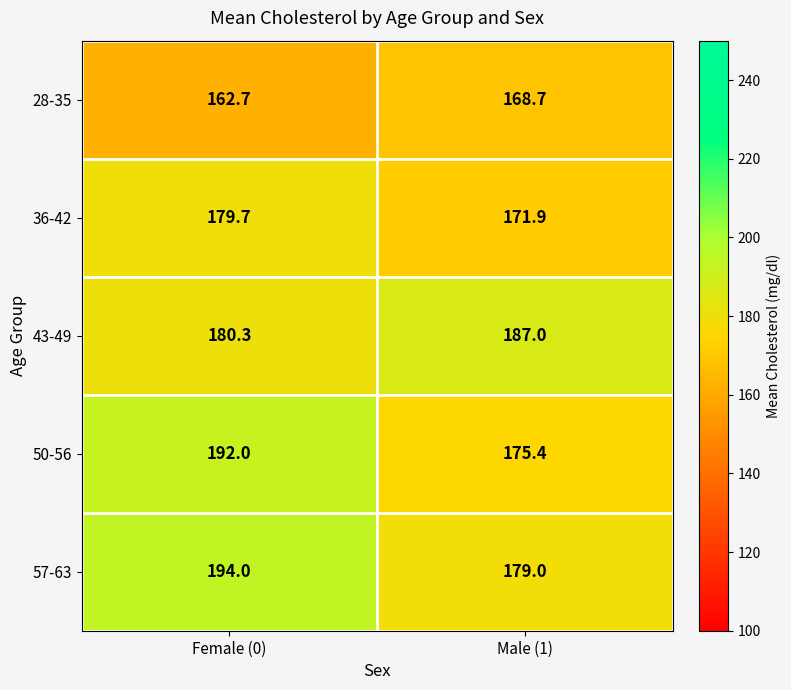

How many data points does each series have?

2